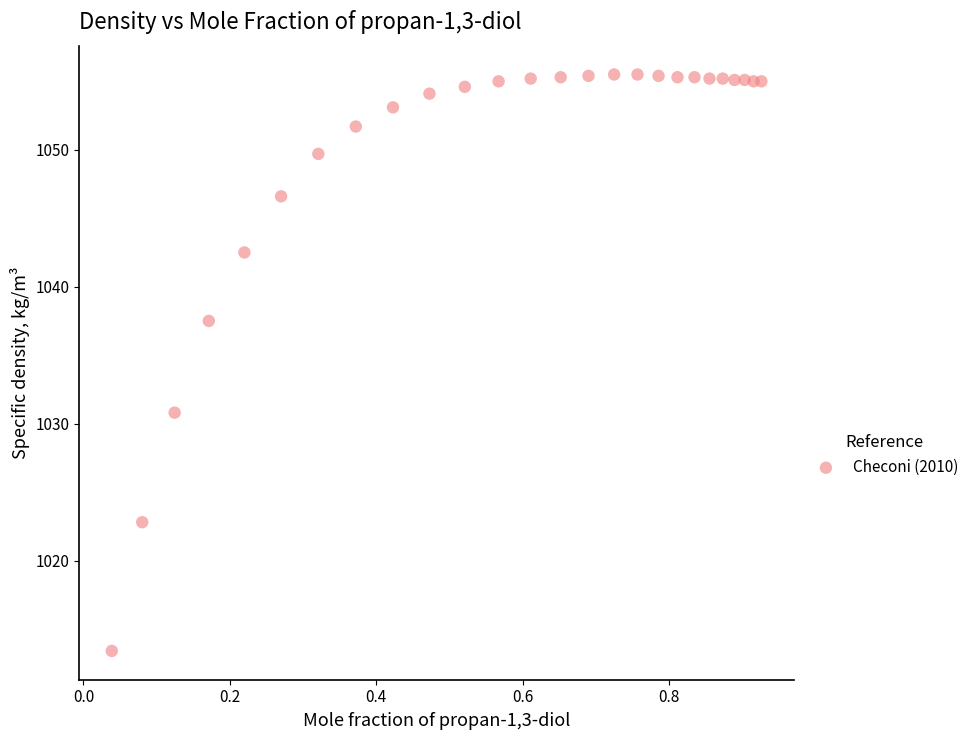

What is the range of Y values (max minus min)?

42.1